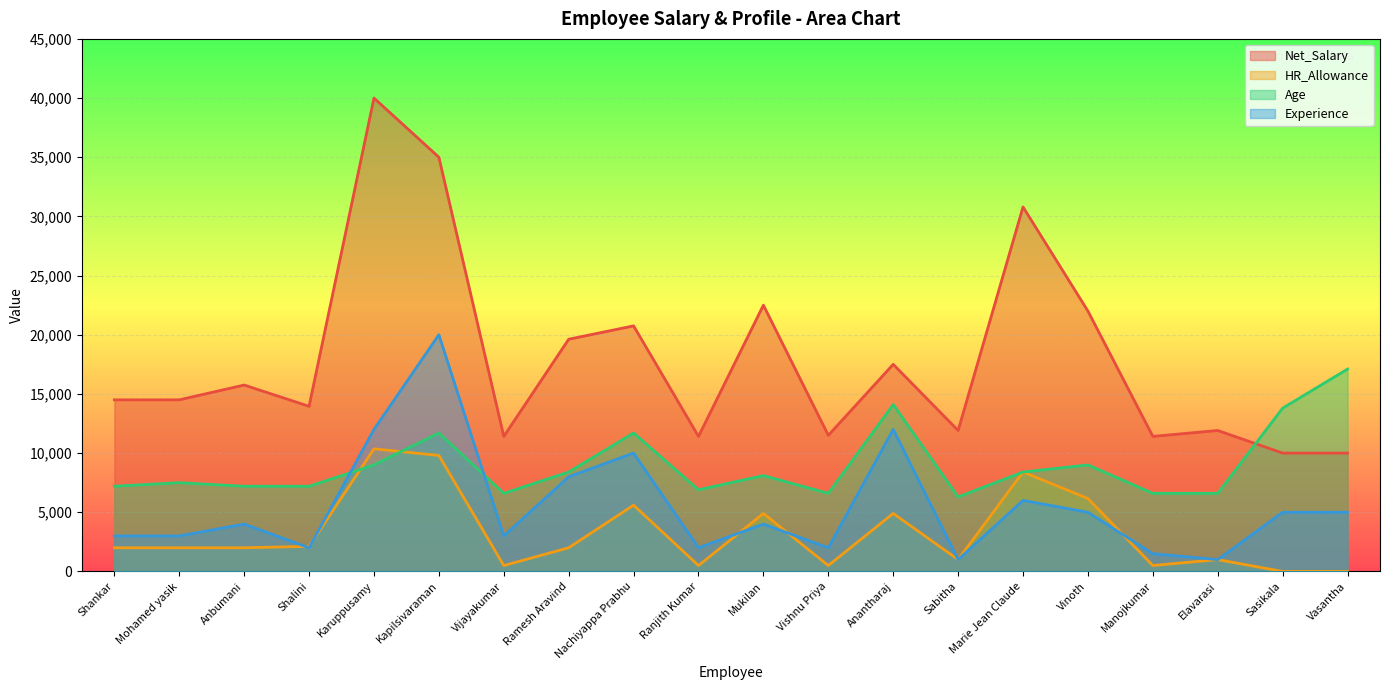

Rank the series by their maximum value, from lowest to highest.

HR_Allowance, Age, Experience, Net_Salary